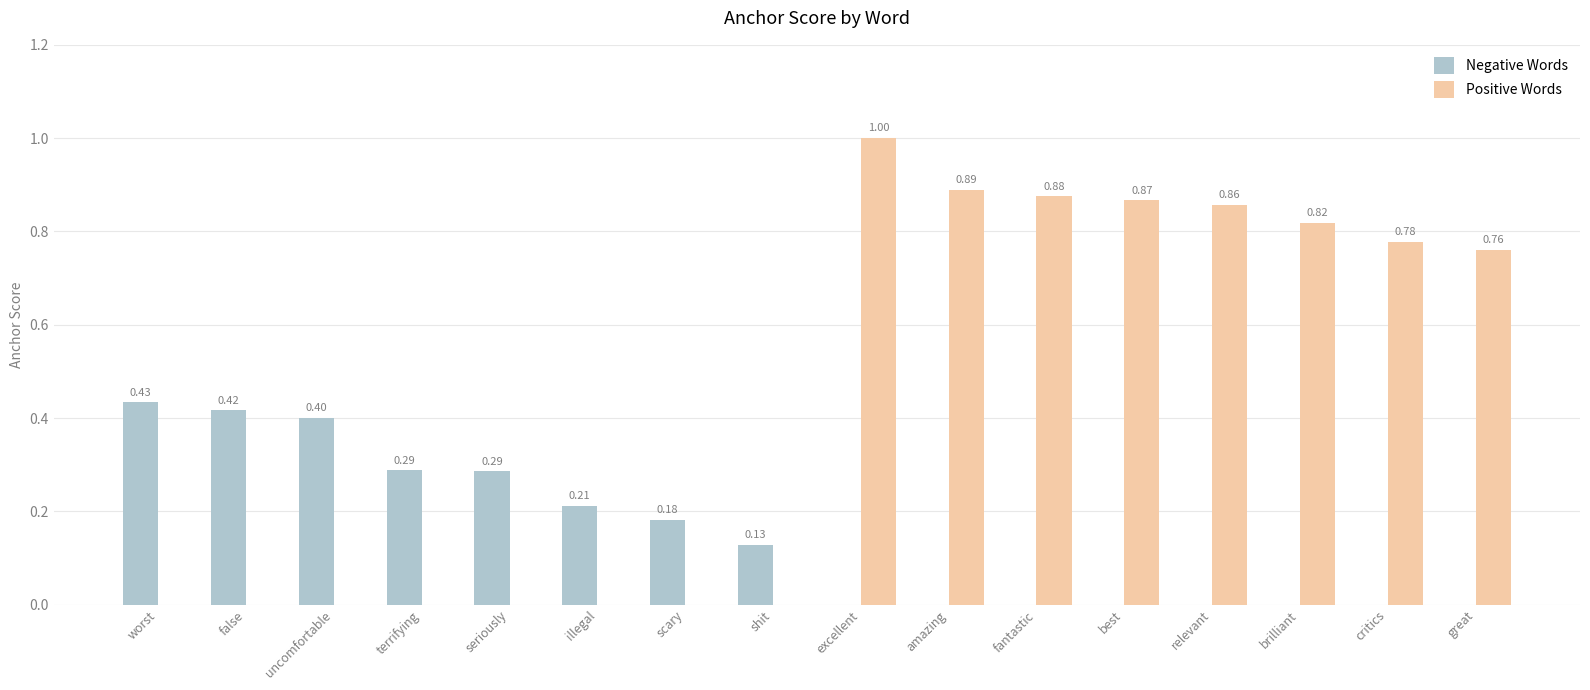

What is the spread (max minus min) of values at excellent?

1.0